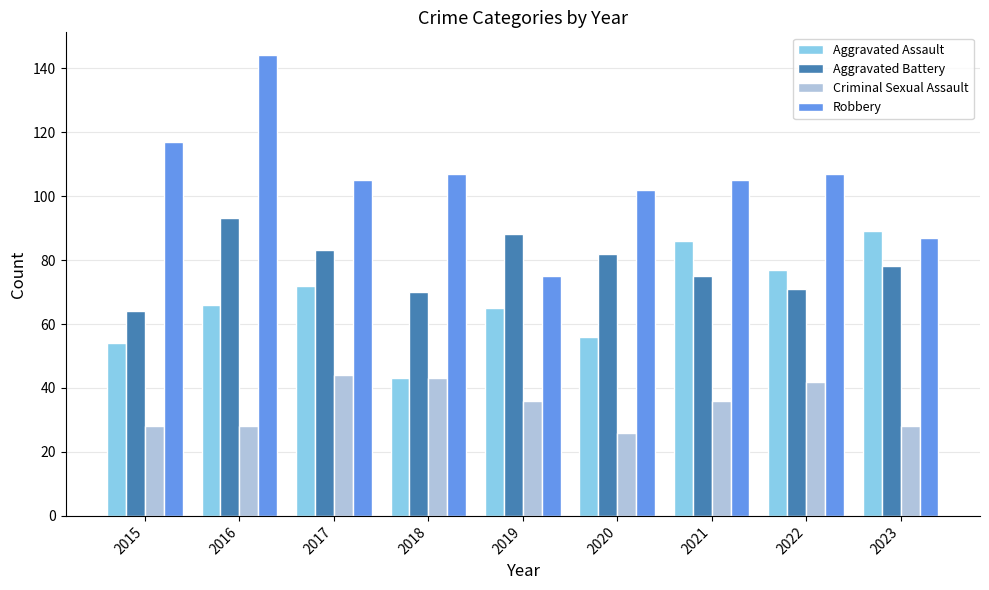

At which label does Aggravated Assault reach its minimum?

2018